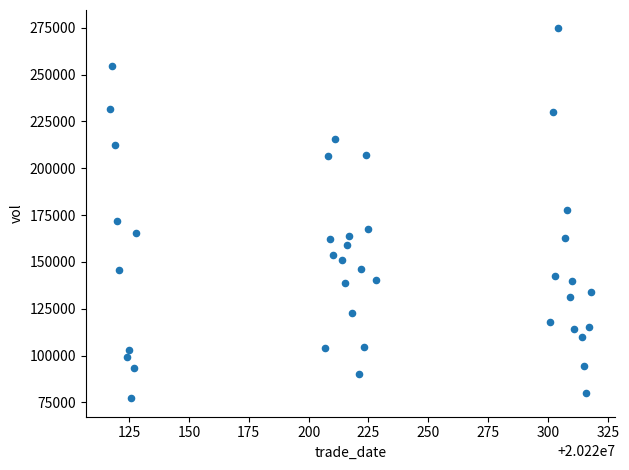

What is the range of Y values (max minus min)?

197287.3